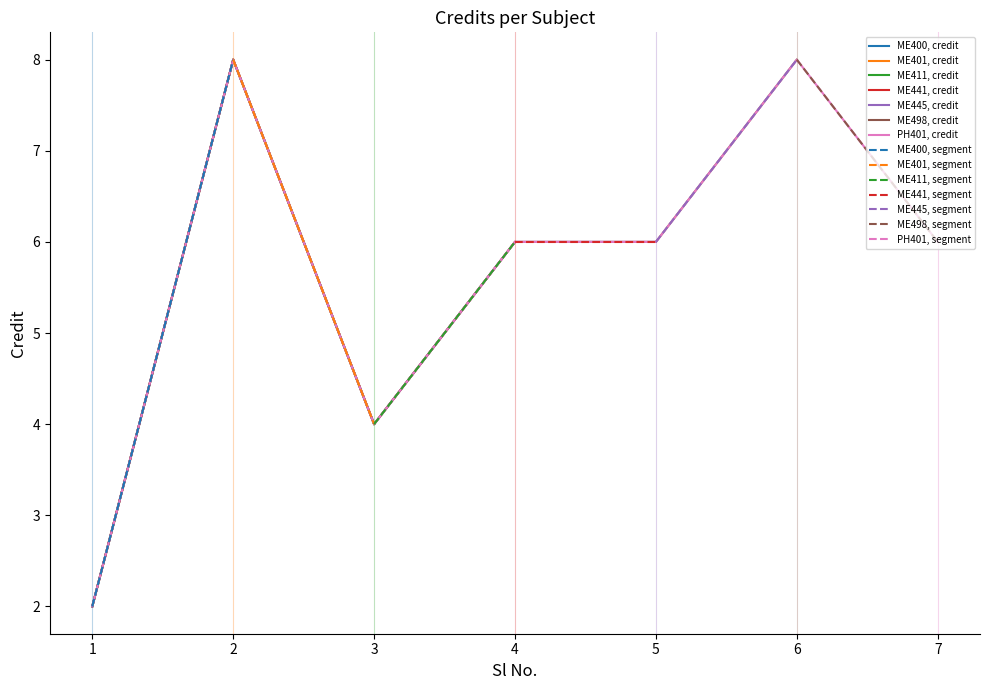

Rank the categories by value from highest to lowest.

2, 6, 4, 5, 7, 3, 1